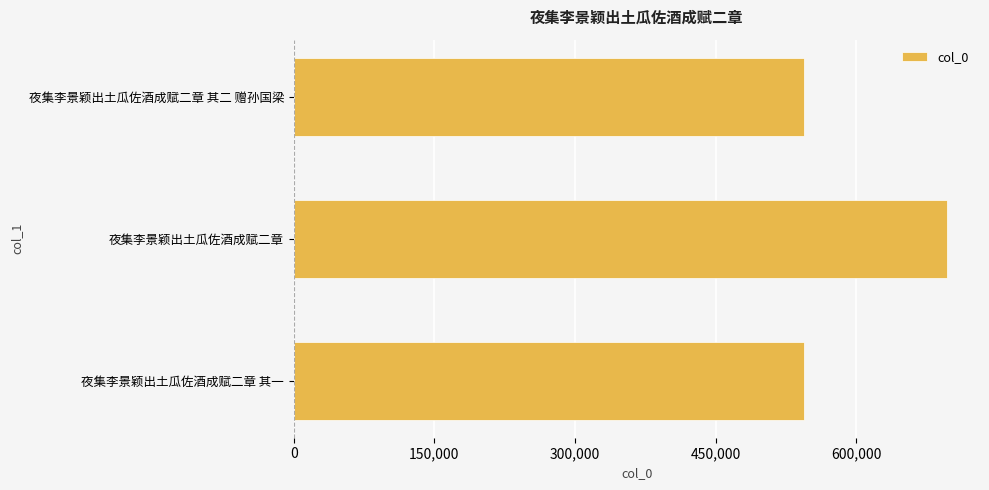

How many values are below 544069?

1